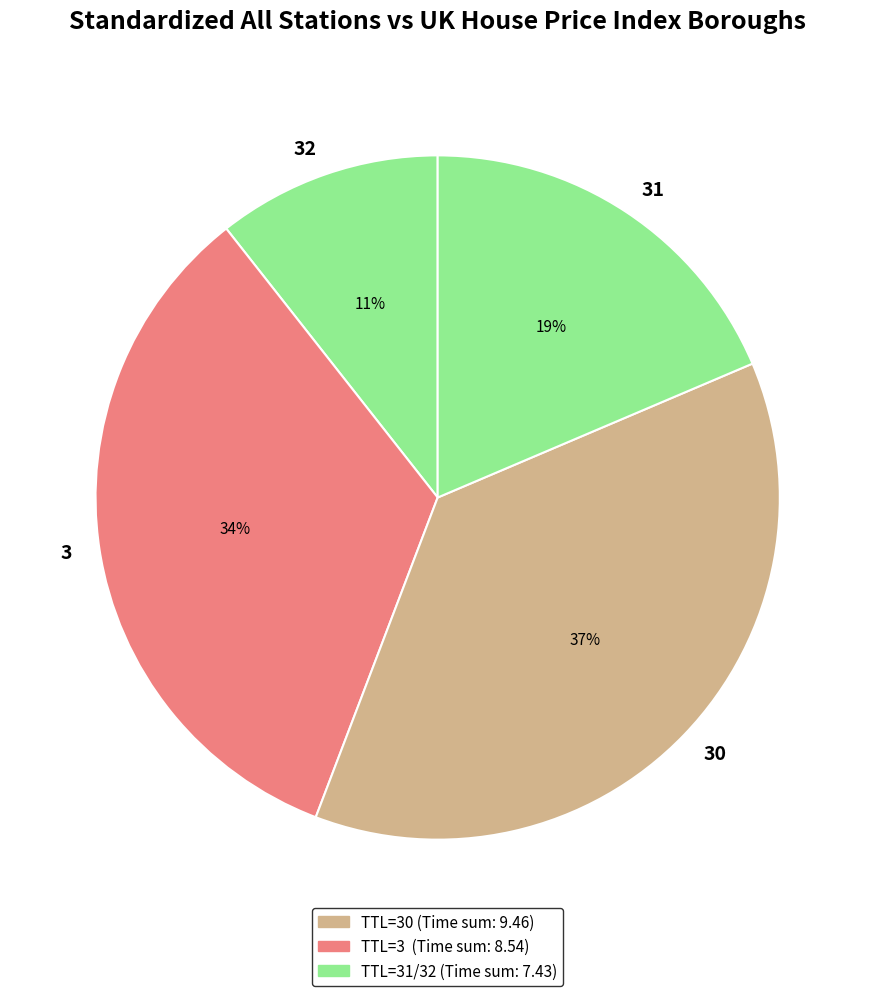

To the nearest percent, what percentage of the pie is 30?

37%